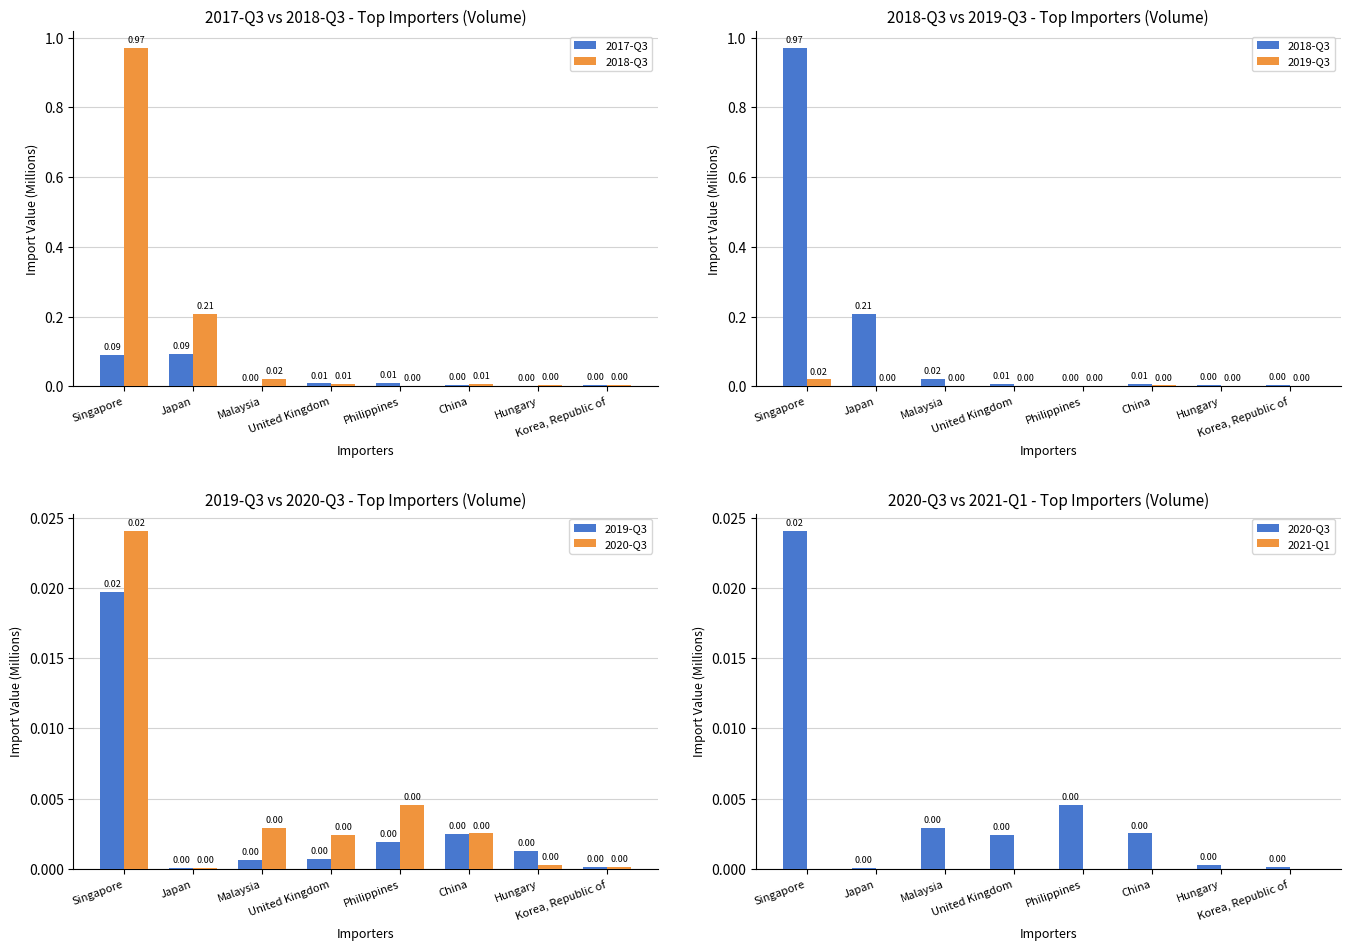

What are all the series names shown in the legend?

2017-Q3, 2018-Q3, 2019-Q3, 2020-Q3, 2021-Q1